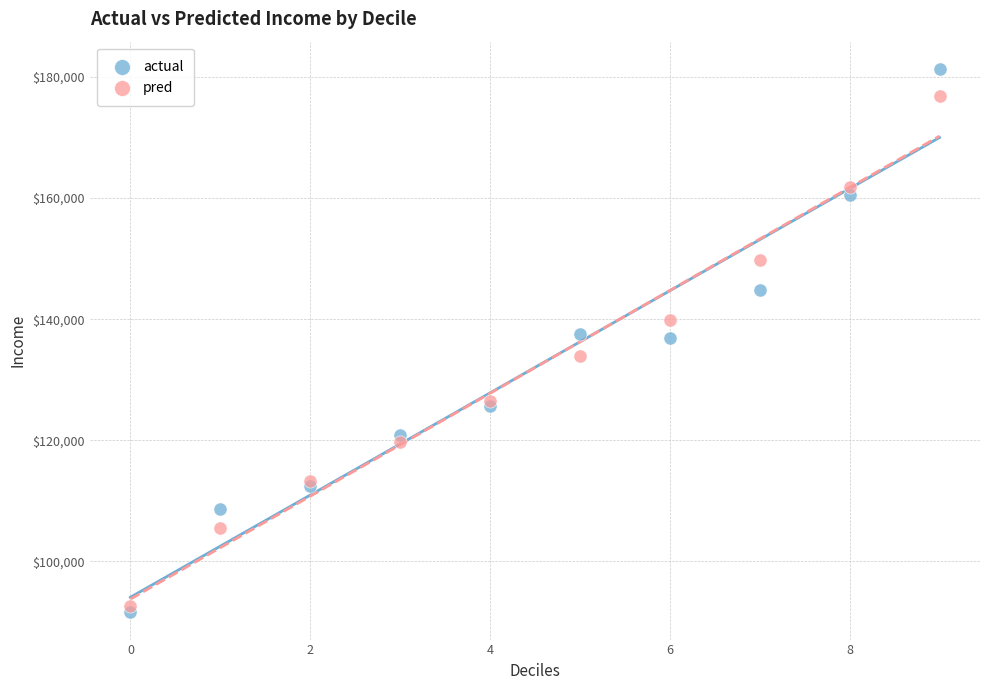

Which series has the widest spread of Y values?

actual